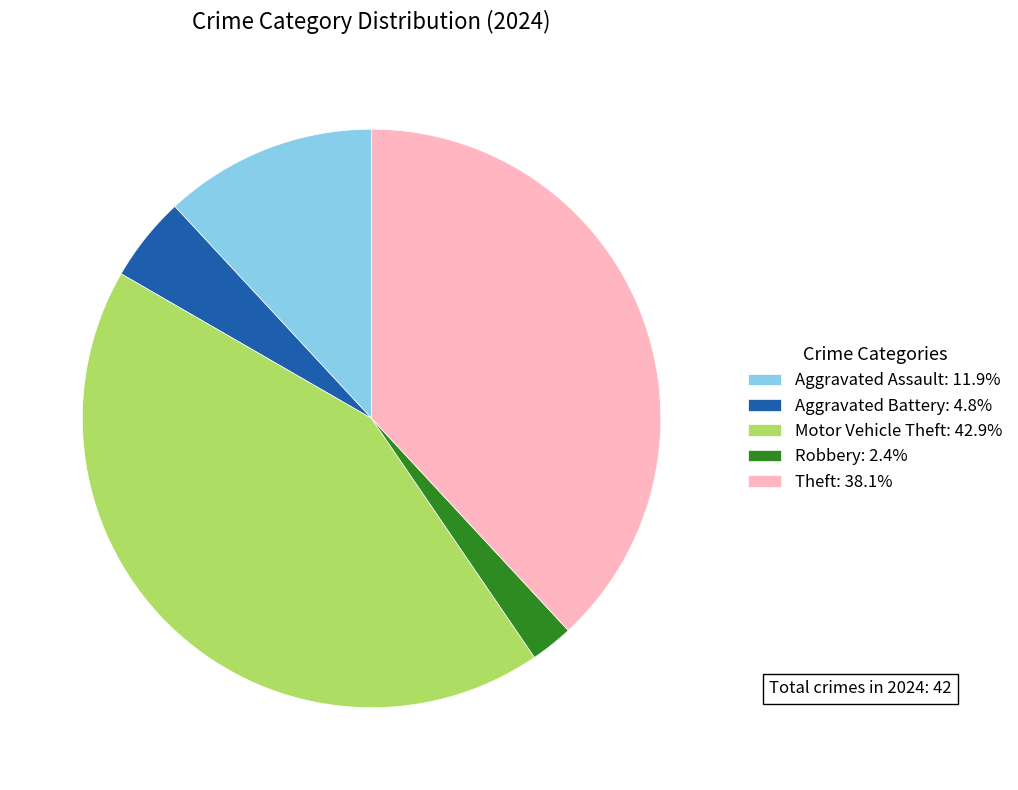

Between Motor Vehicle Theft and Aggravated Battery, which is larger?

Motor Vehicle Theft